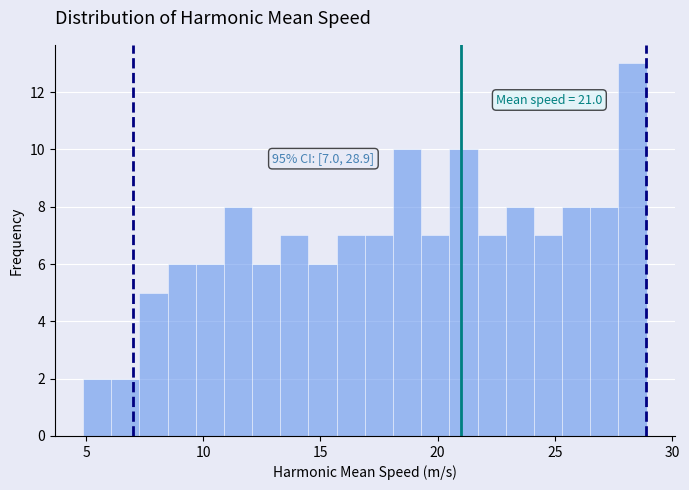

Read against the x-axis, roughly where is the centre of the tallest bar?

28.5